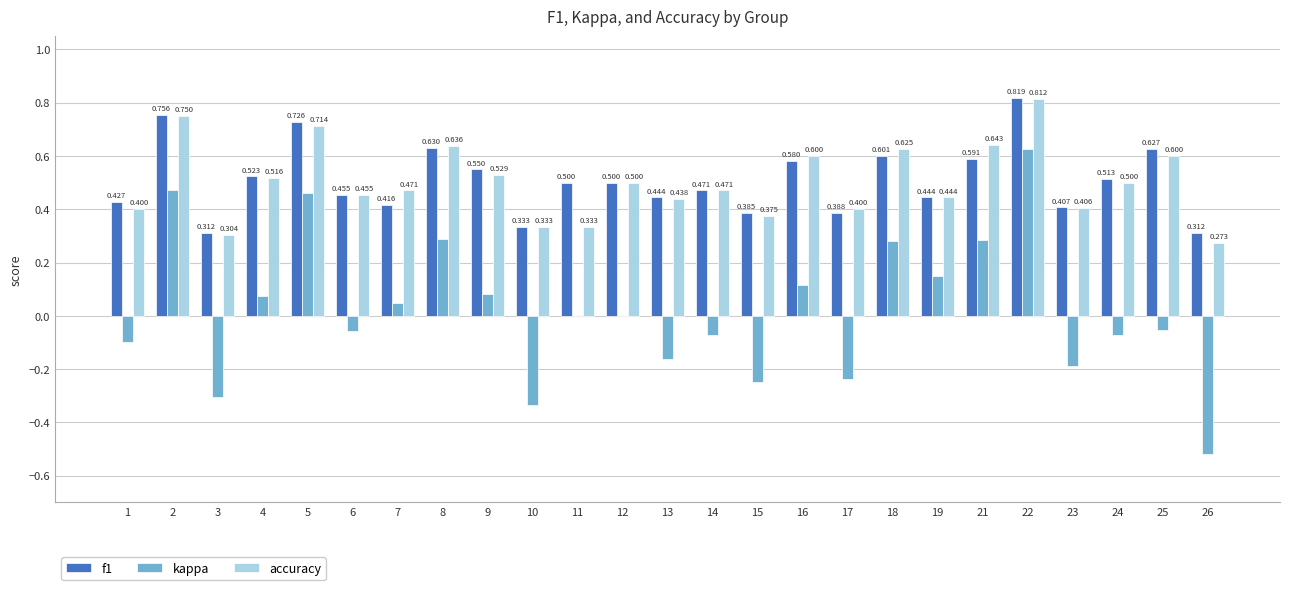

Is the value of kappa at 4 greater than the value of f1 at 14?

No